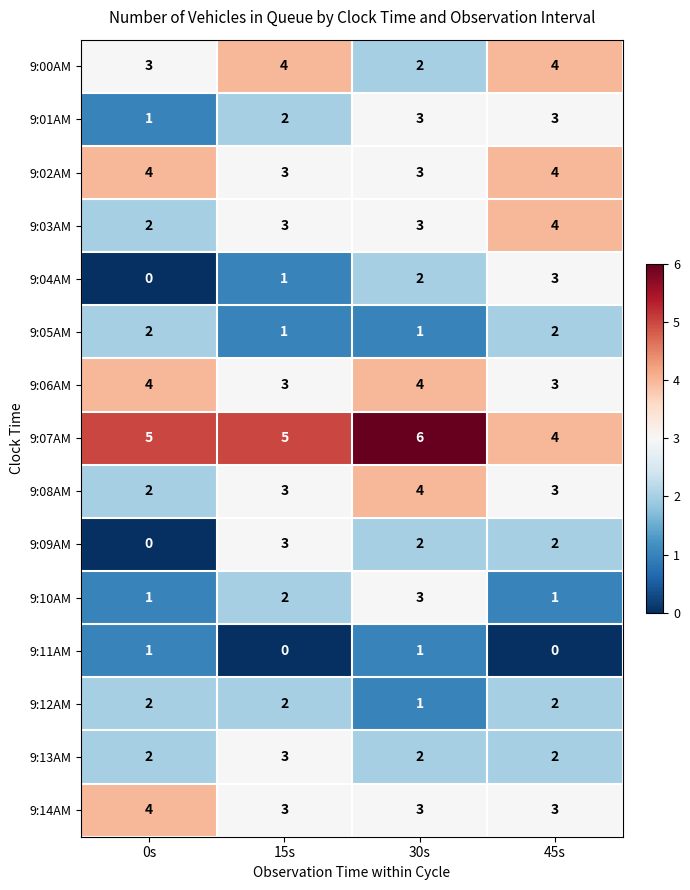

What is the sum of all 9:05AM values?

6